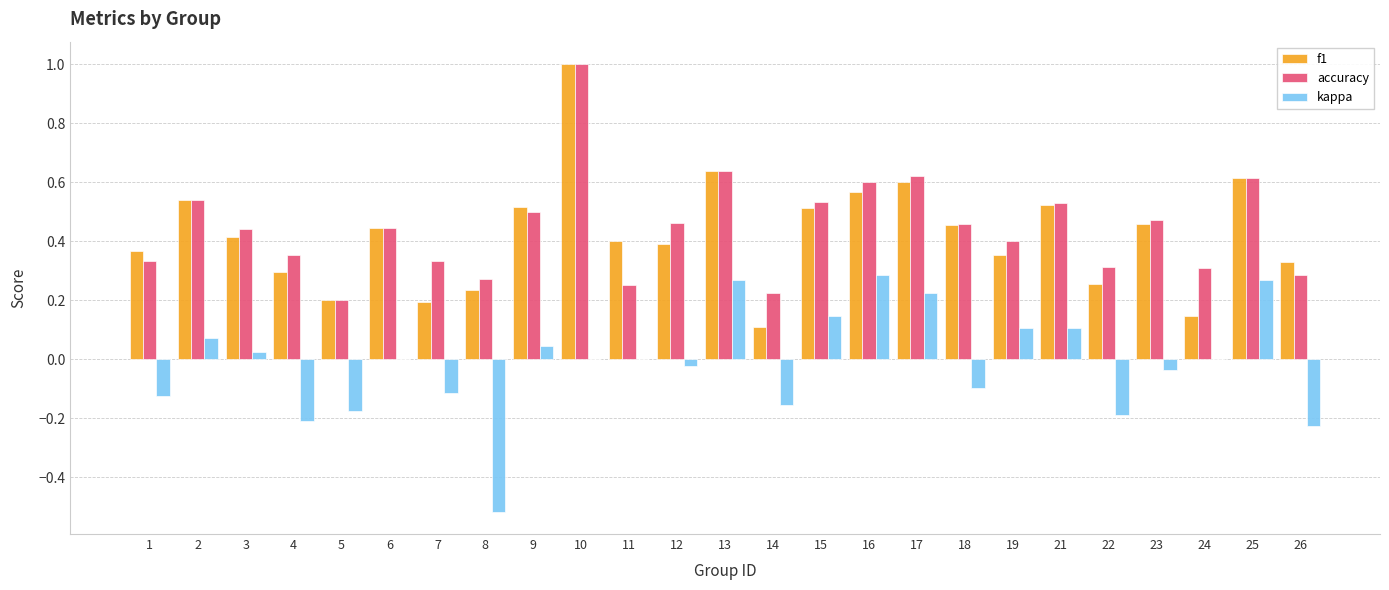

What is the highest value of the f1 series?

1.0